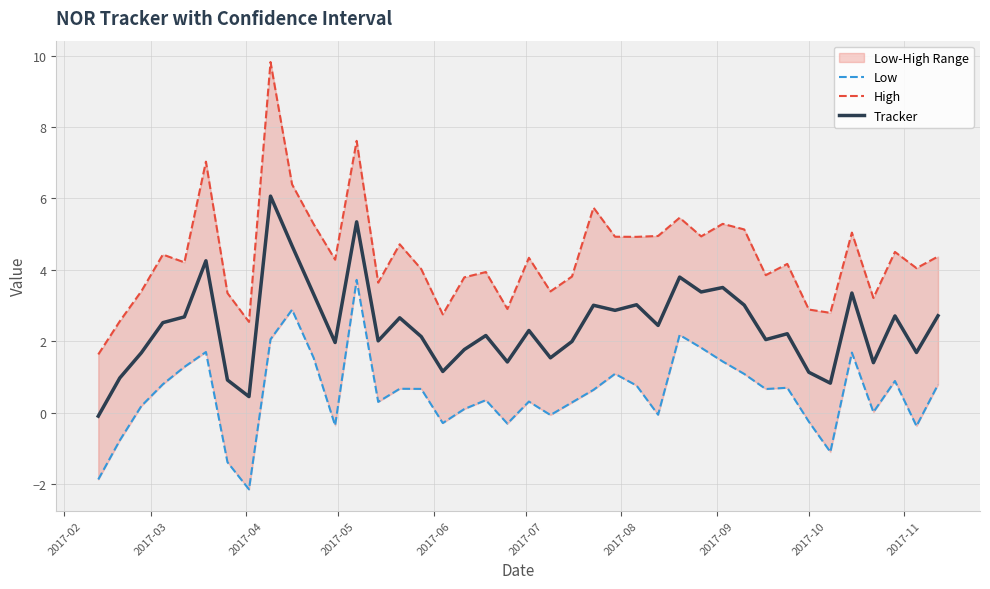

Does the chart display data point markers on the line(s)?

No